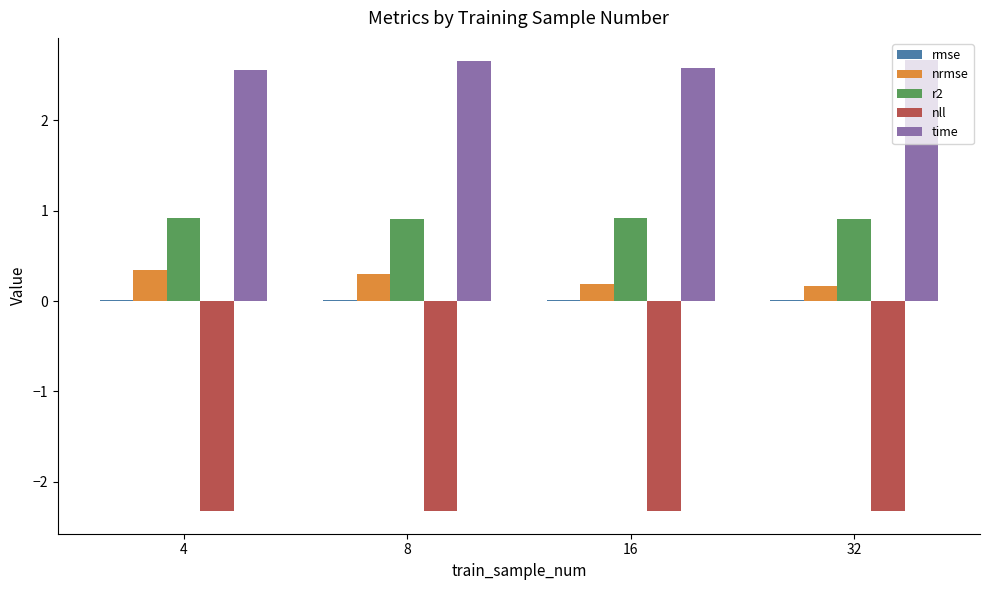

The value of nll at 4 is -3.5. True or false?

False